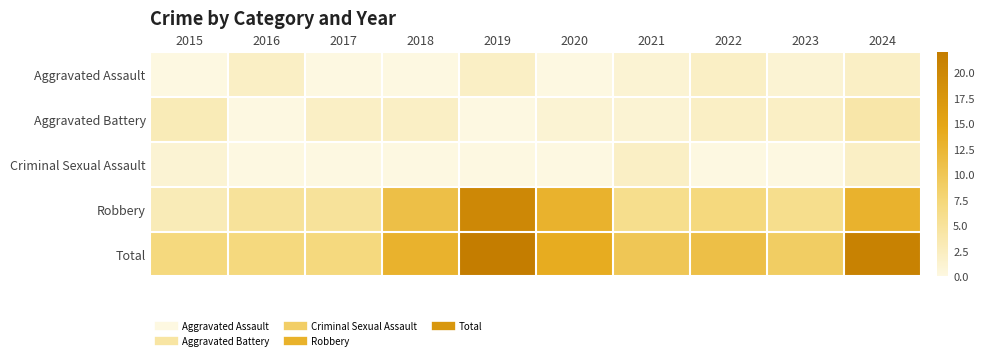

Reading left to right, list all the values displayed in this chart.

Aggravated Assault: 2015=0	2016=2	2017=0	2018=0	2019=2	2020=0	2021=1	2022=2	2023=1	2024=2
Aggravated Battery: 2015=3	2016=0	2017=2	2018=2	2019=0	2020=1	2021=1	2022=2	2023=2	2024=4
Criminal Sexual Assault: 2015=1	2016=0	2017=0	2018=0	2019=0	2020=0	2021=2	2022=0	2023=0	2024=2
Robbery: 2015=3	2016=5	2017=5	2018=11	2019=20	2020=13	2021=6	2022=7	2023=6	2024=13
Total: 2015=7	2016=7	2017=7	2018=13	2019=22	2020=14	2021=10	2022=11	2023=9	2024=21